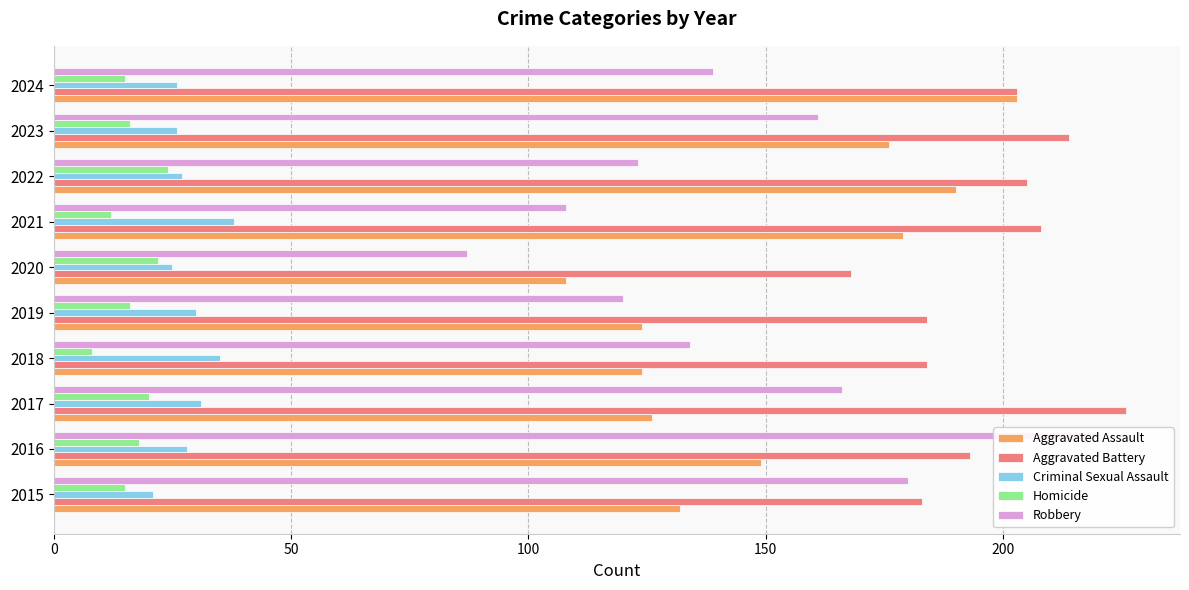

Is it true that Criminal Sexual Assault equals 26 at 2023?

True